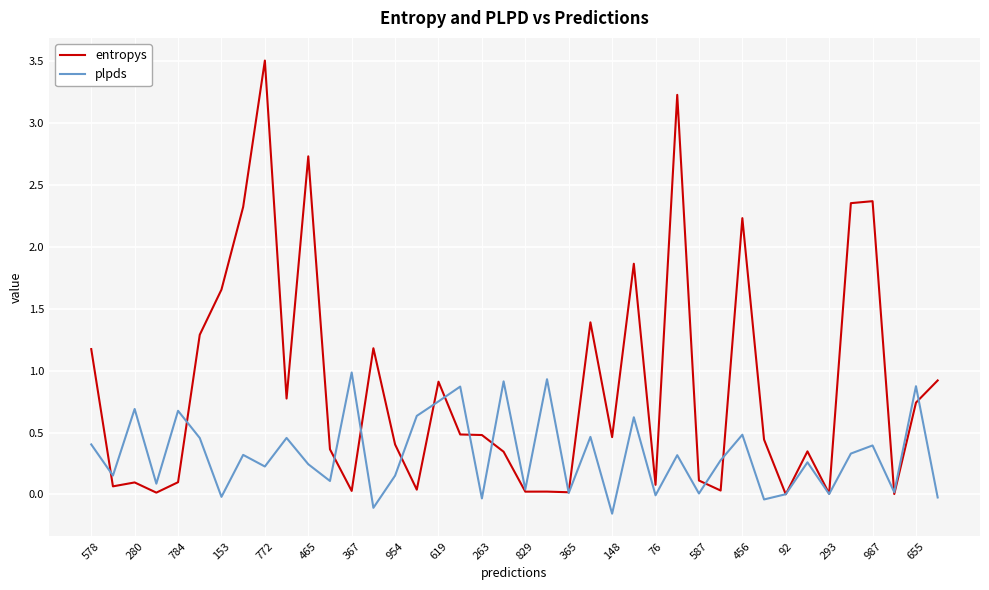

Which series has the largest total across all categories?

entropys